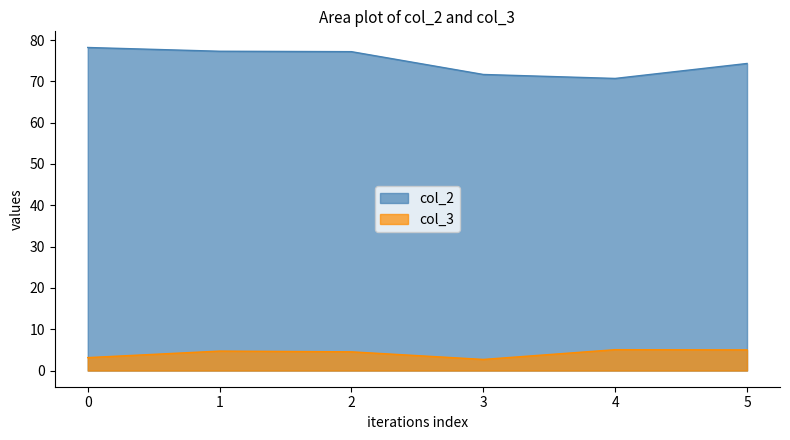

Rank the series by their maximum value, from highest to lowest.

col_2, col_3